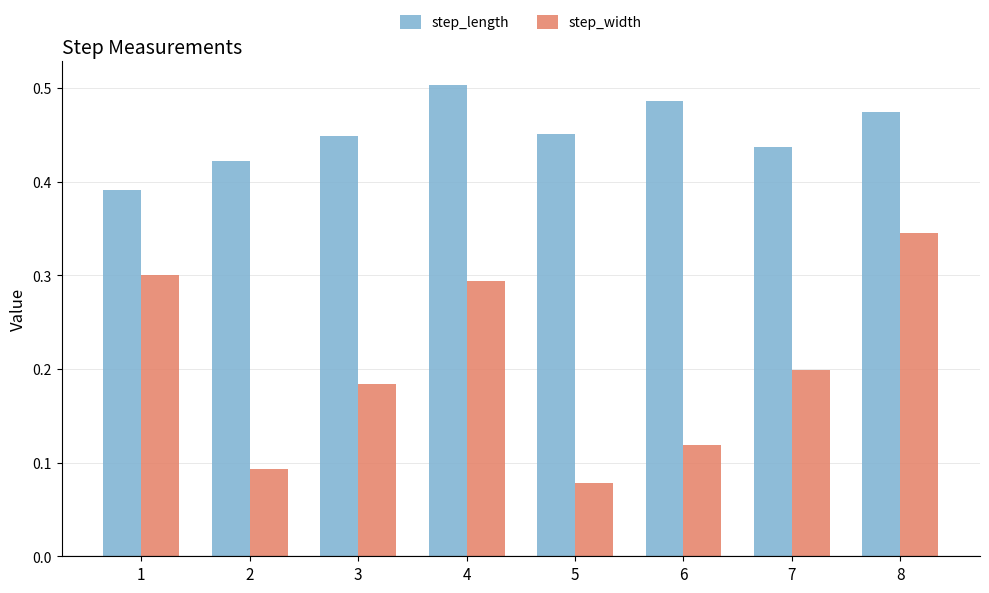

The step_width series shows 0.5 at 1. True or false?

False